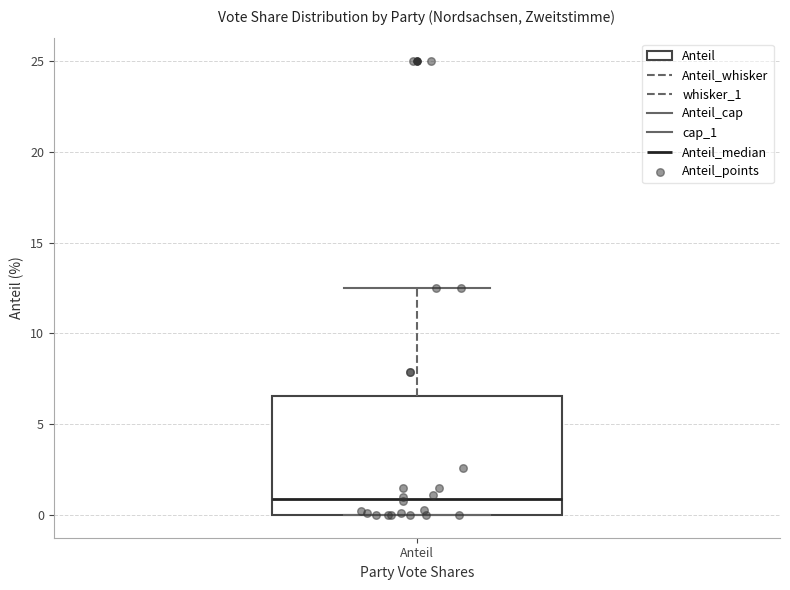

Read this box plot against the y-axis: the position of the median line, the range covered by the box, and the ends of both whiskers. The values are not printed on the chart, so give them approximately, as read against the axis.

median 1.0, box 0.0 to 6.5, whiskers 0.0 to 12.5